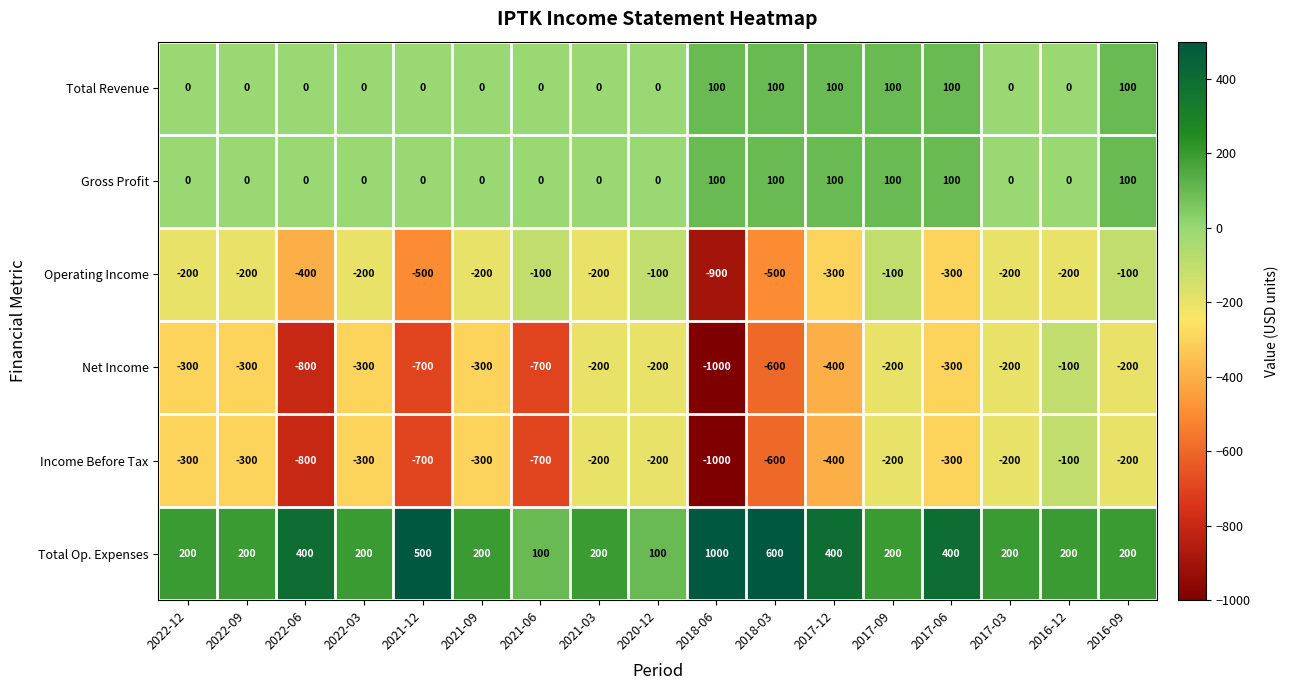

What is the difference between the highest and lowest values at 2017-03?

400